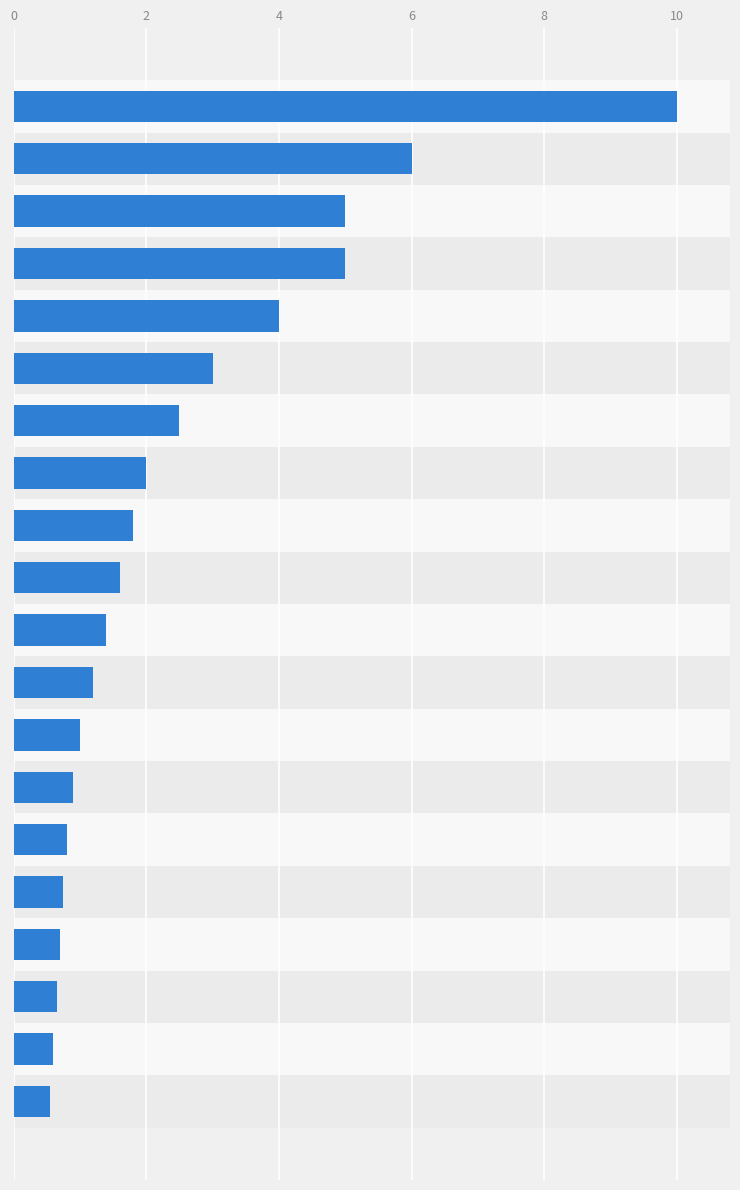

What is the smallest value displayed?

0.6